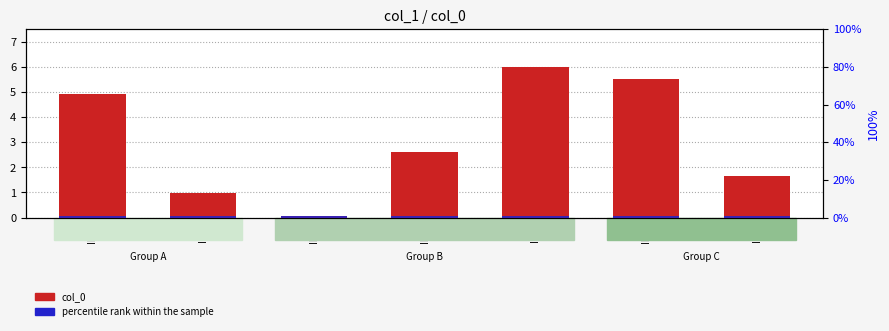

Is it true that percentile rank equals 0.8 at ID2?

True